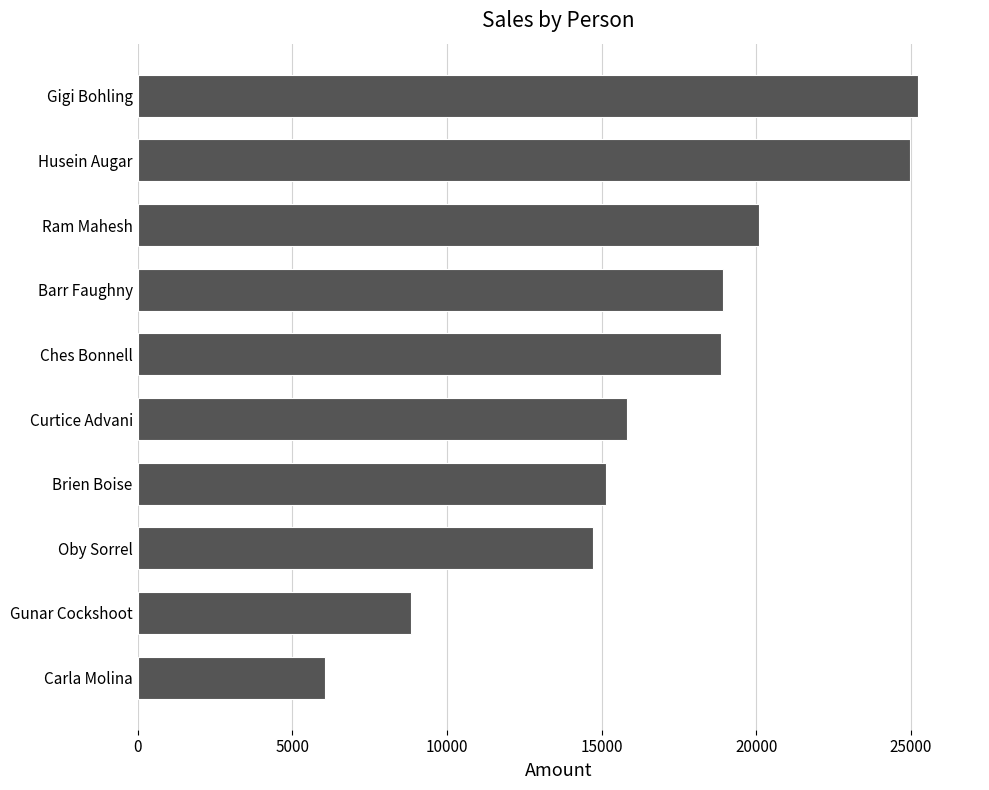

True or false: the data shows 13519 at Gunar Cockshoot.

False